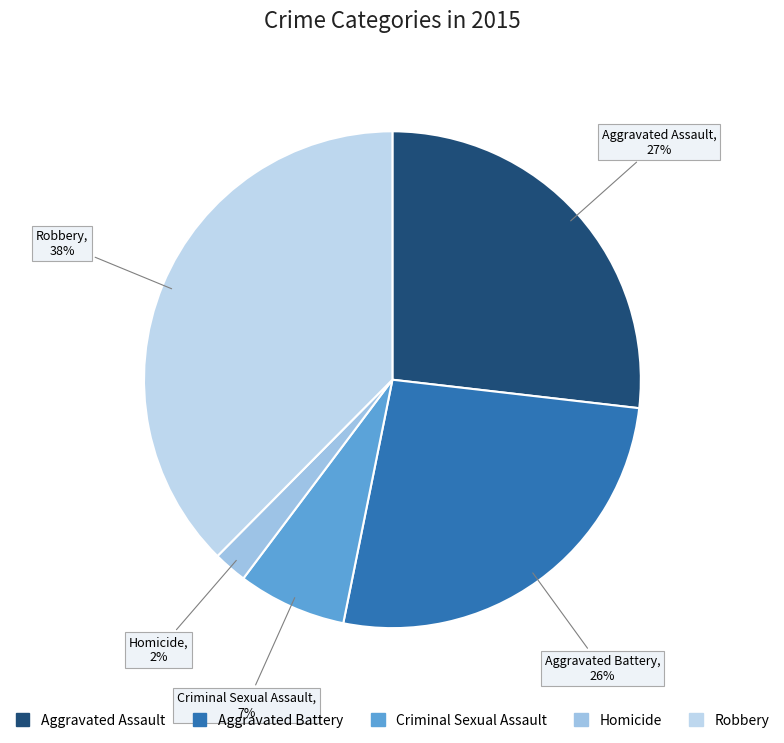

Is it true that Homicide is 2% of the pie?

True